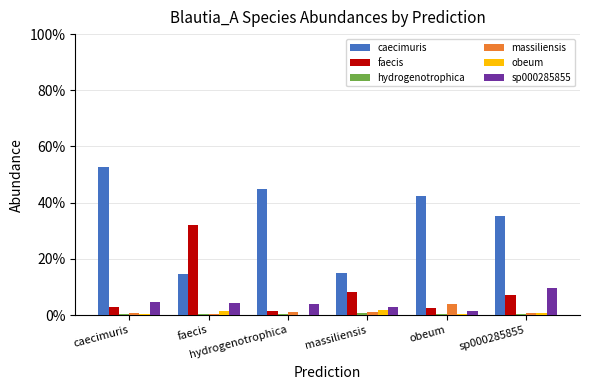

Does the chart contain stacked bars?

No